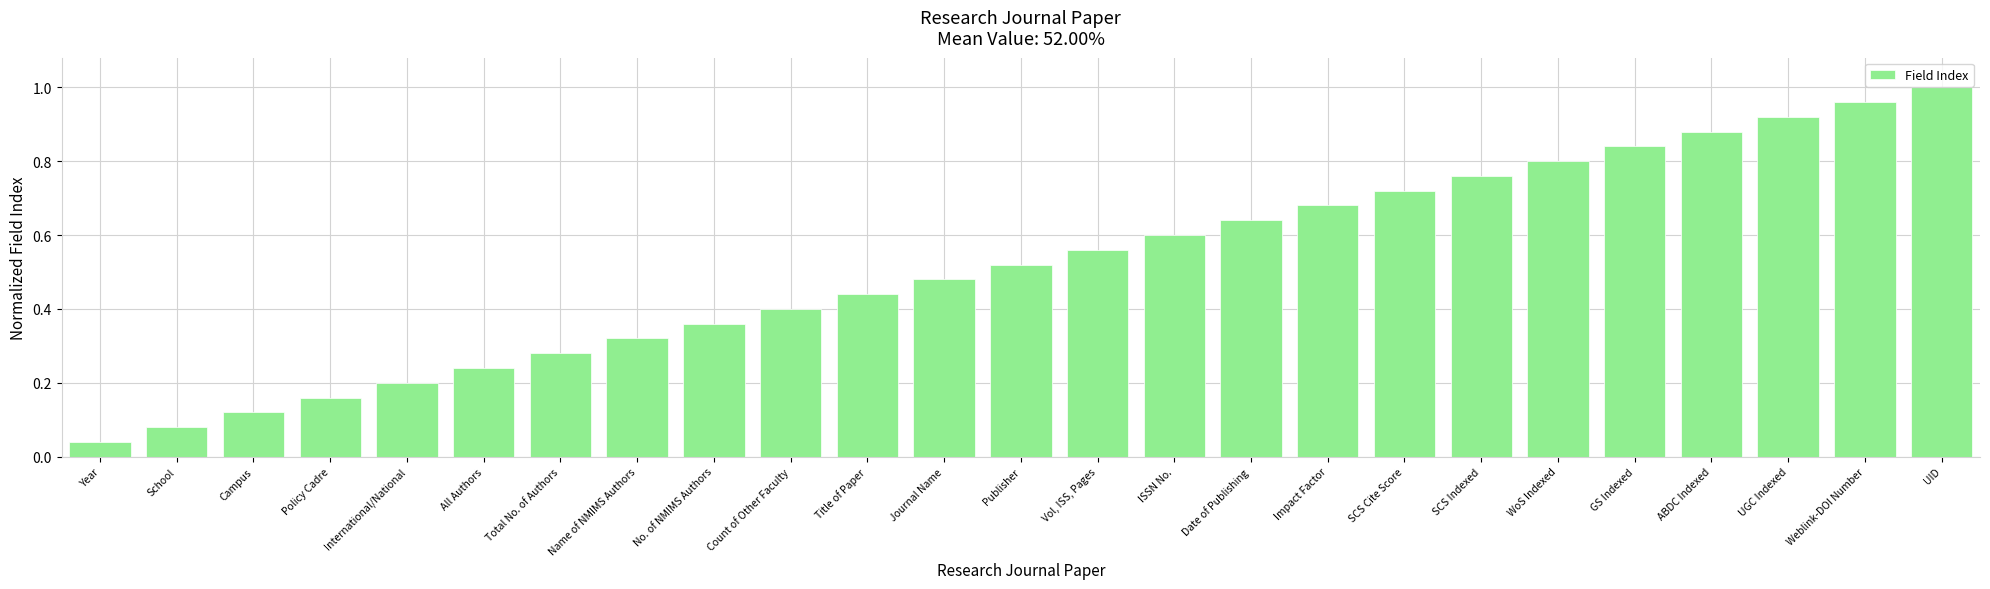

Are the bars horizontal?

No